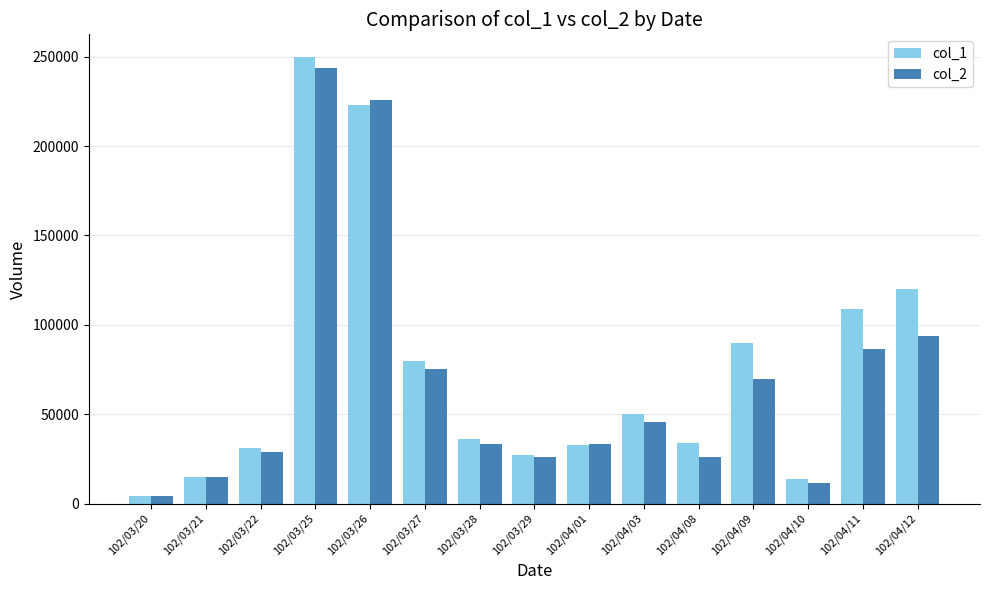

What is the difference between the maximum and minimum values in the col_1 series?

246000